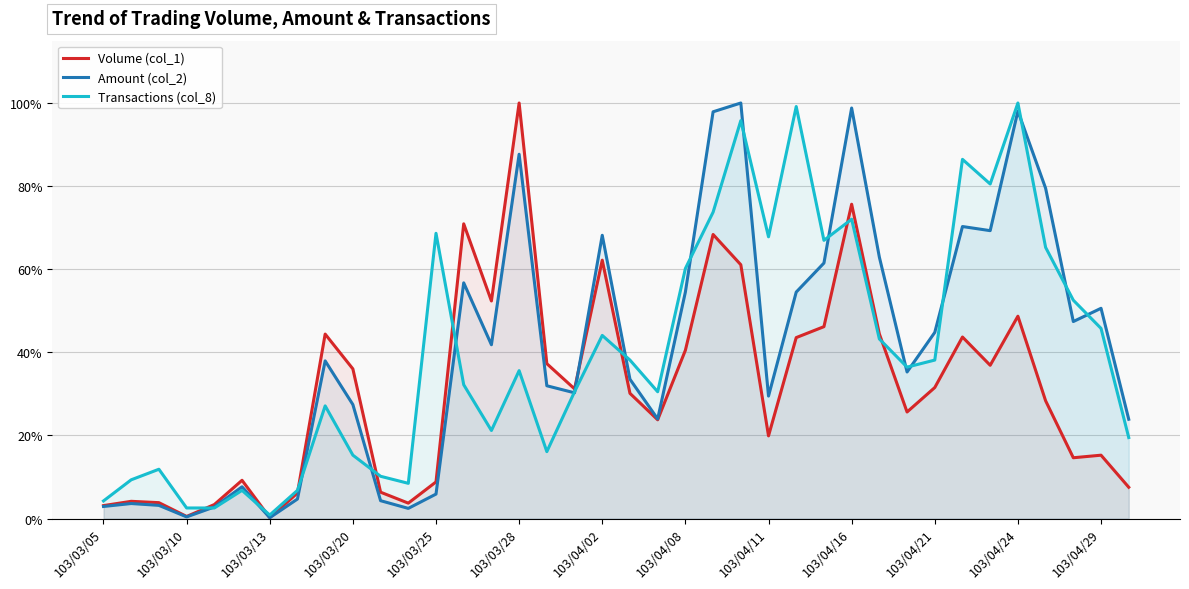

The Transactions (col_8) series shows 100.0 at 103/04/24. True or false?

True